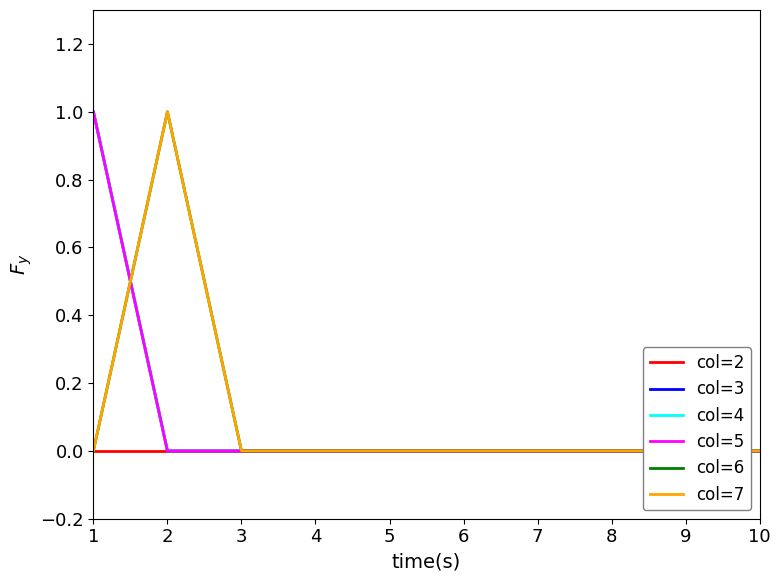

The value of col=7 at 6 is 1. True or false?

False